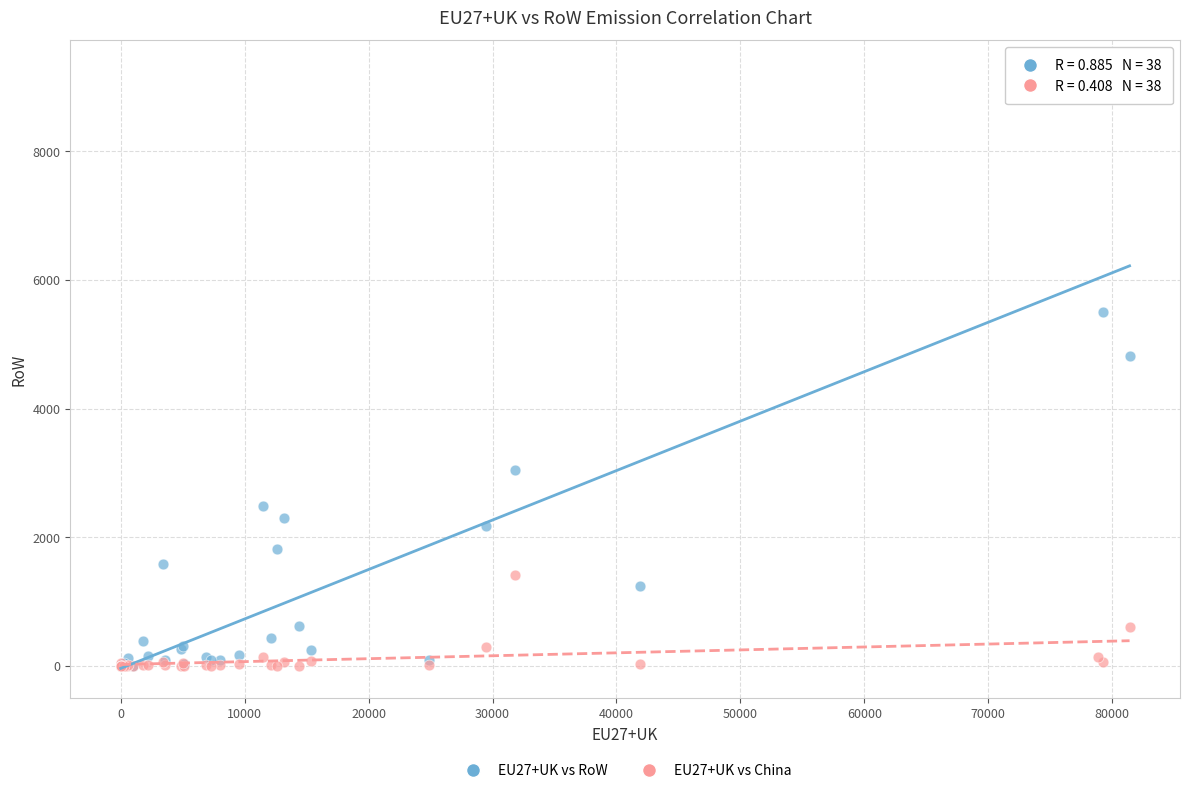

Across all series, what Y value is closest to 4630?

4816.6